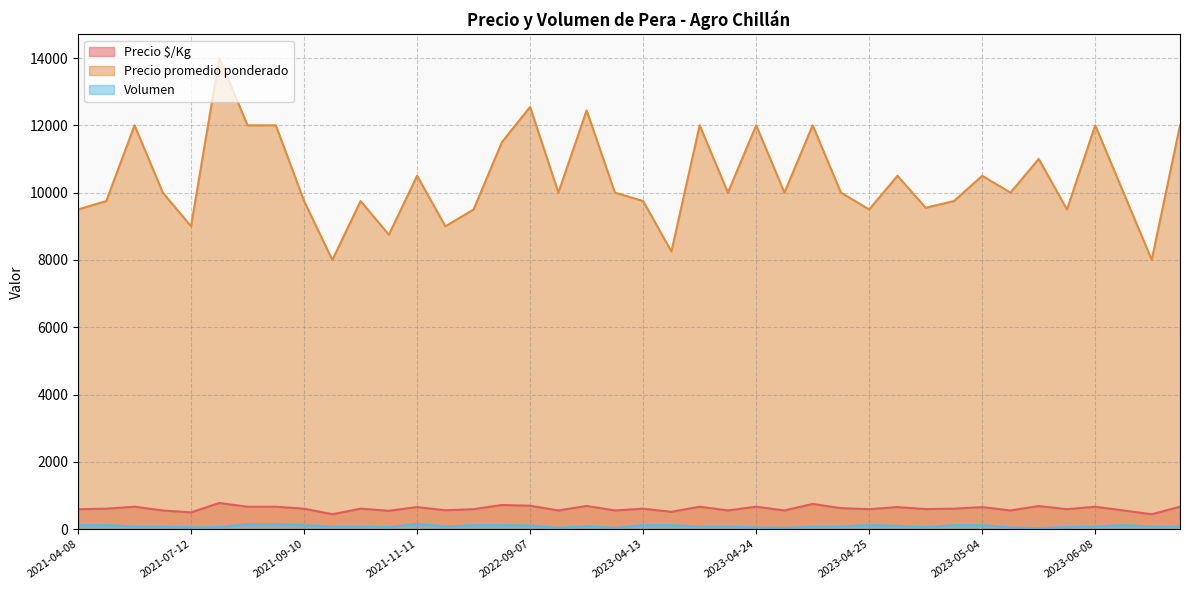

True or false: Precio promedio ponderado and Precio $/Kg intersect in this chart.

False